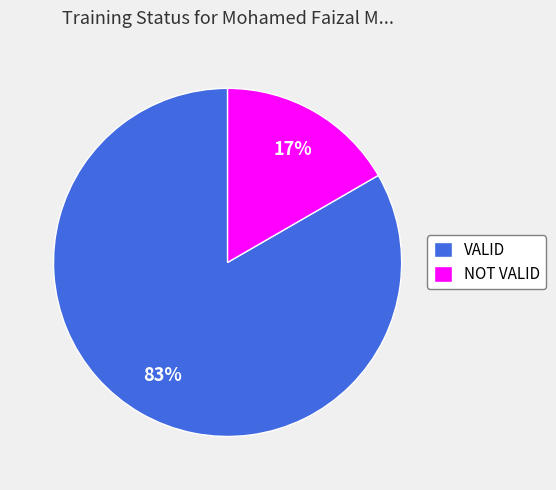

Is it true that NOT VALID is 17% of the pie?

True